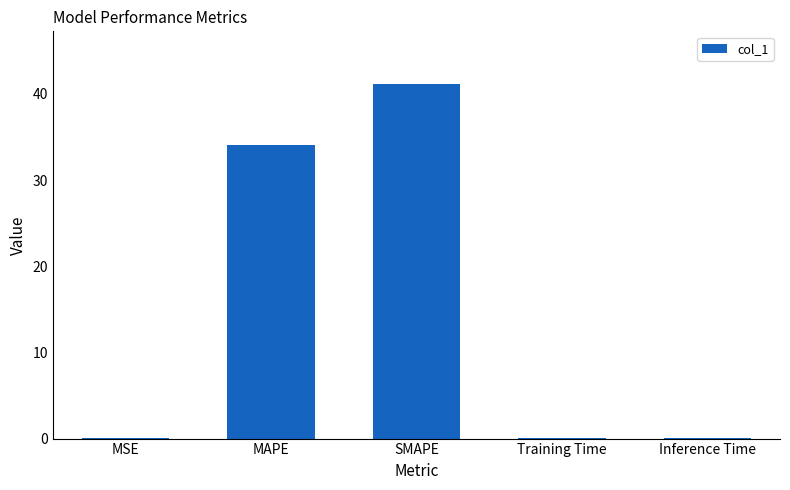

True or false: the data shows 41.1 at SMAPE.

True